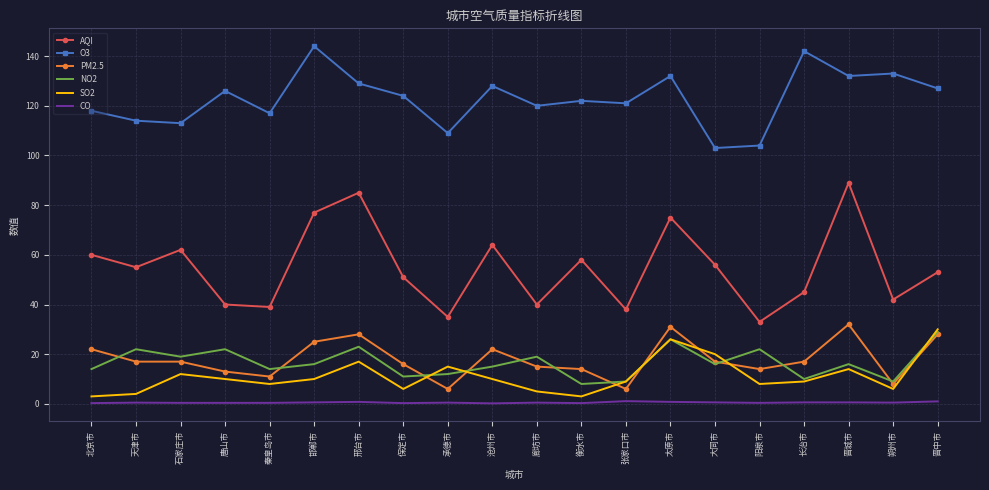

True or false: O3 and CO intersect in this chart.

False